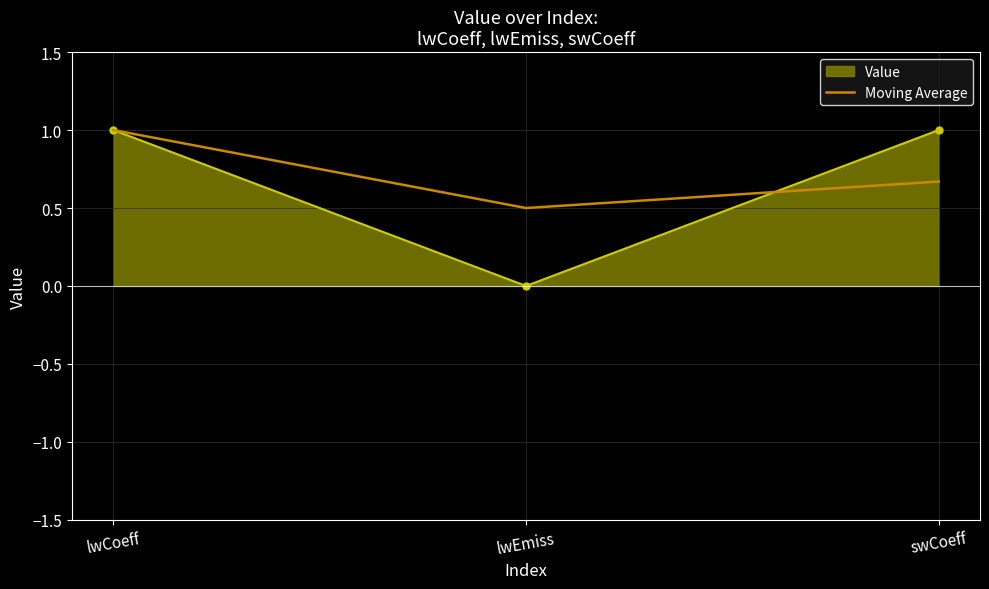

Between lwCoeff and swCoeff, which series saw the biggest shift?

Moving Average